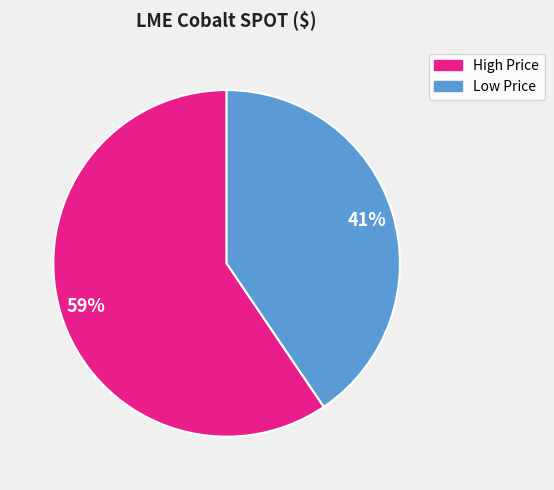

Does any single category account for the majority?

Yes